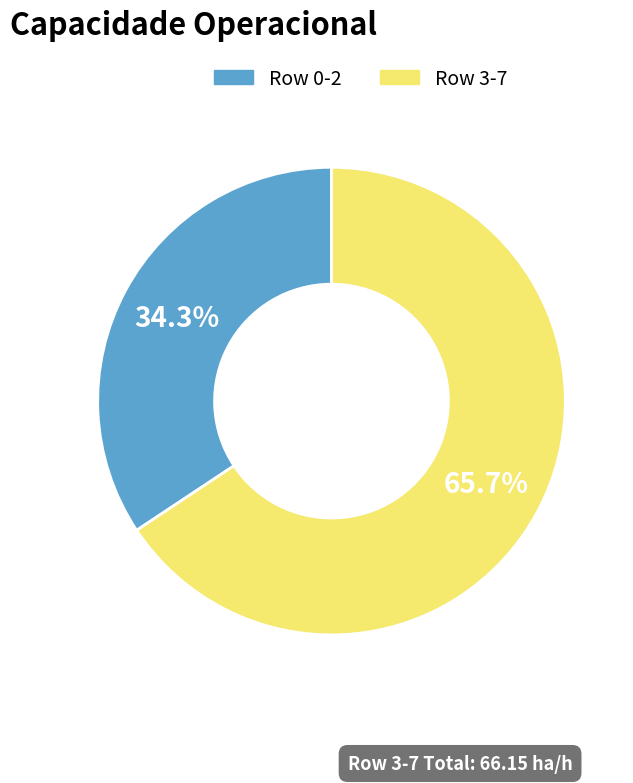

Is there a majority slice in this chart?

Yes